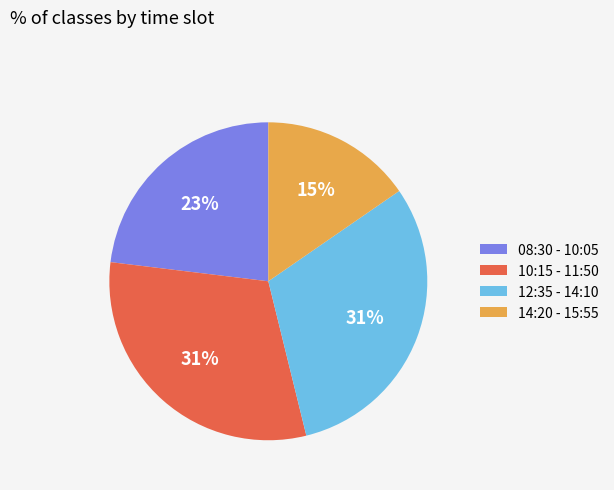

To the nearest percent, what is the average slice percentage?

25%